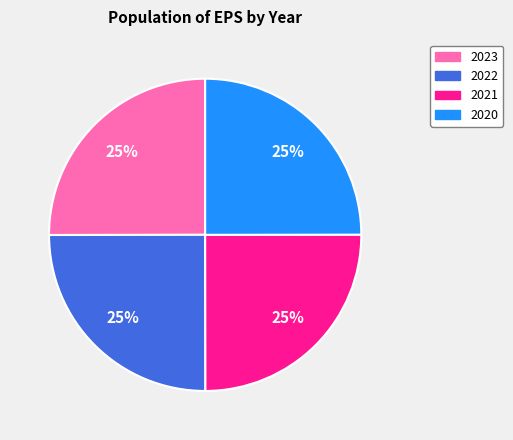

Does 2023 represent more than half of the total?

No